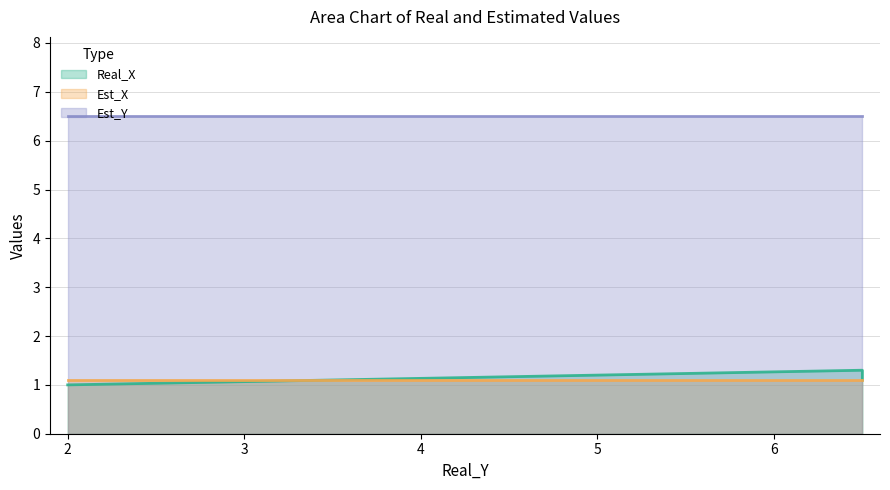

How many Real_X values are between 1 and 2?

3